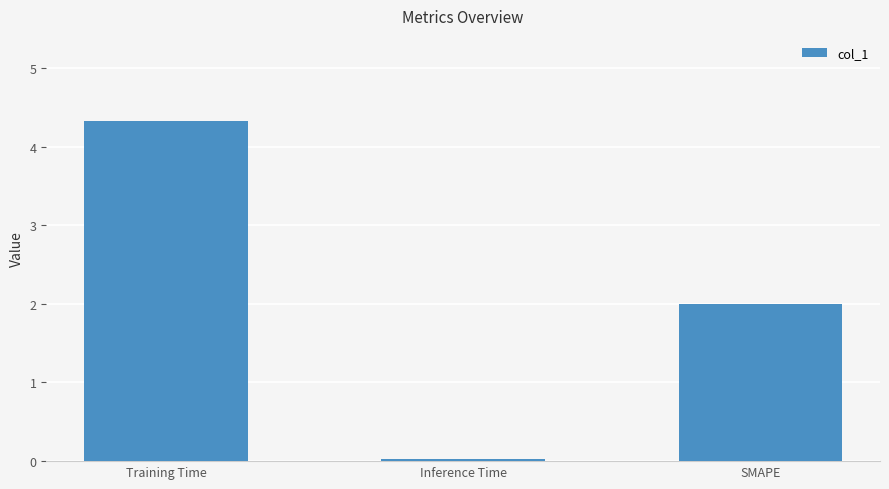

Rank the categories by value from lowest to highest.

Inference Time, SMAPE, Training Time